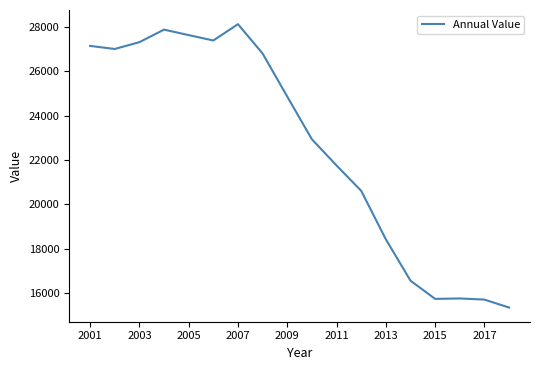

What is the smallest value displayed?

15346